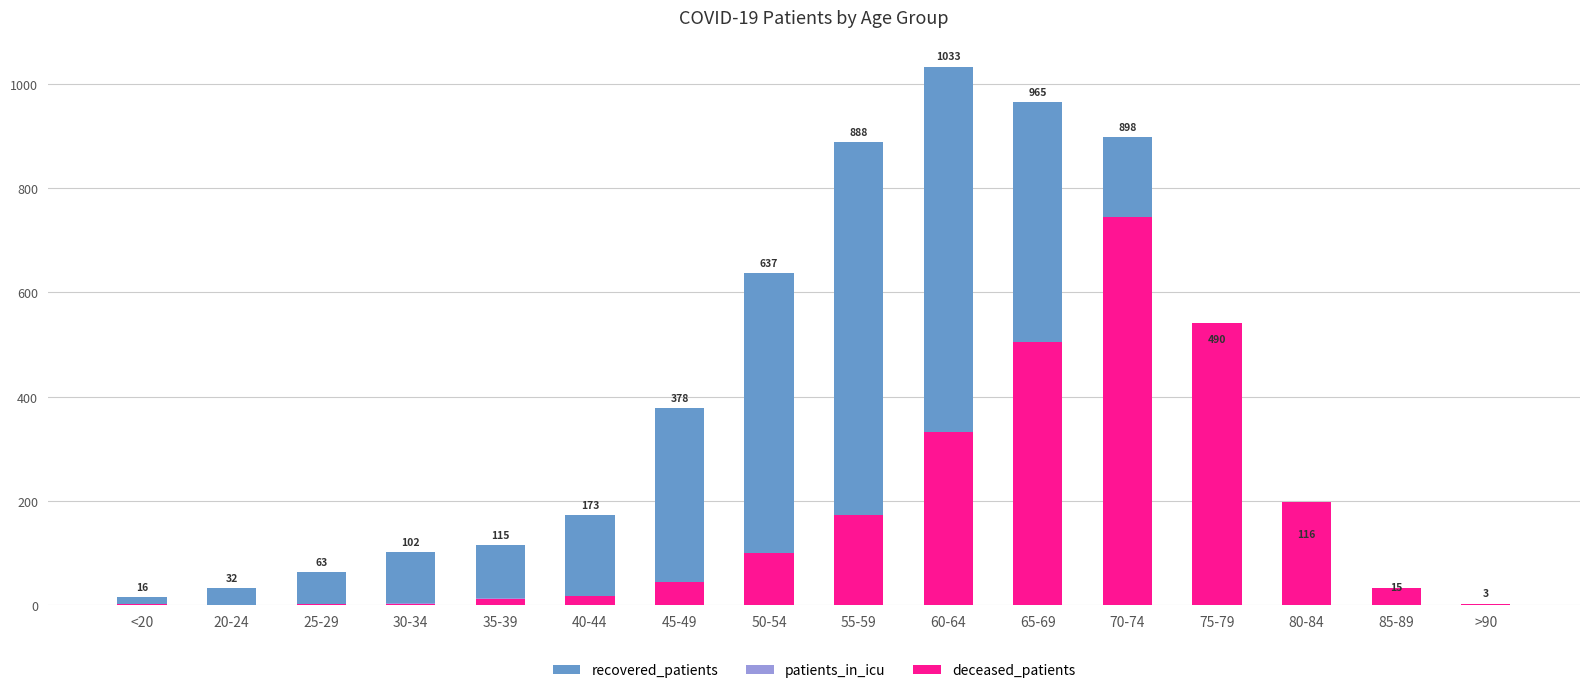

Between 85-89 and 75-79, which is larger?

75-79